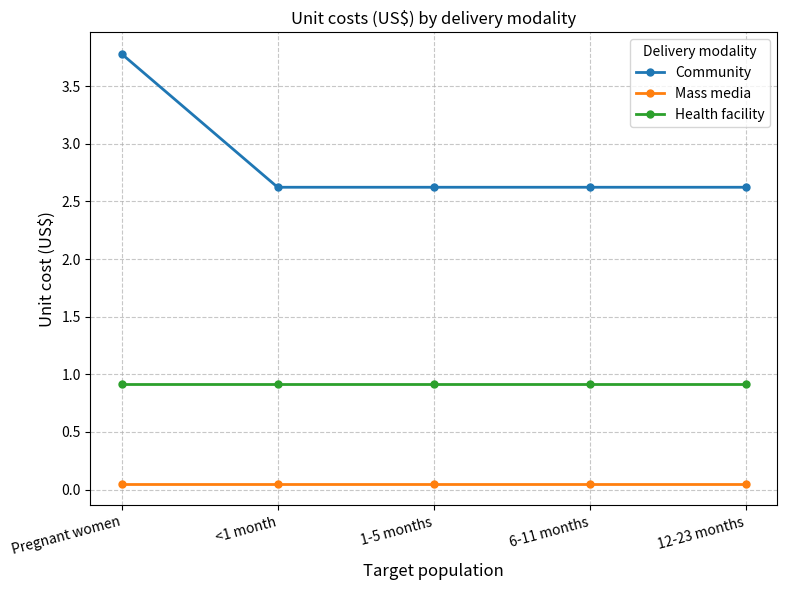

What is the spread (max minus min) of values at Pregnant women?

3.7